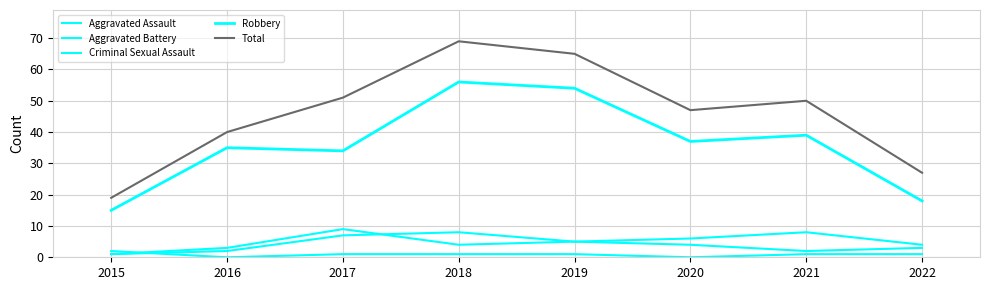

Read the Aggravated Battery value at 2015.

1